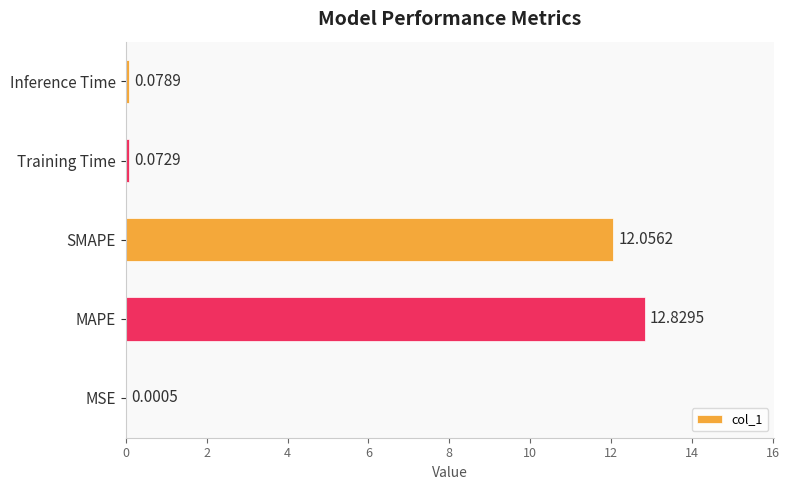

What is the greatest value displayed?

12.8